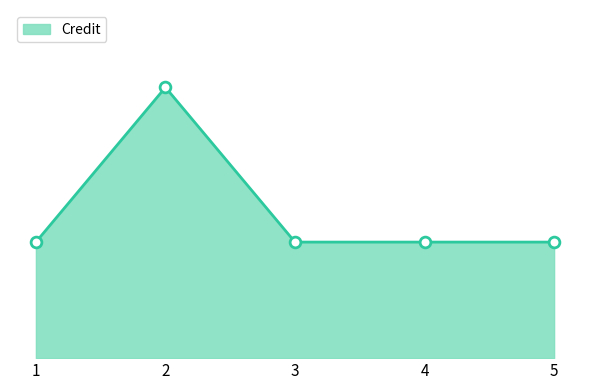

Between 2 and 5, which is larger?

2